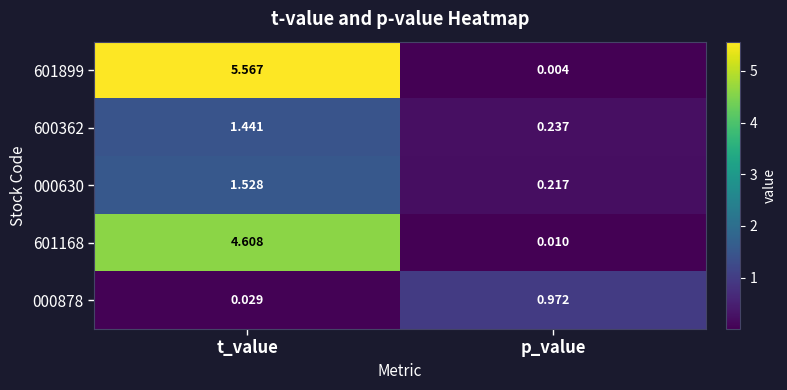

At which label does 601899 first exceed 5?

t_value